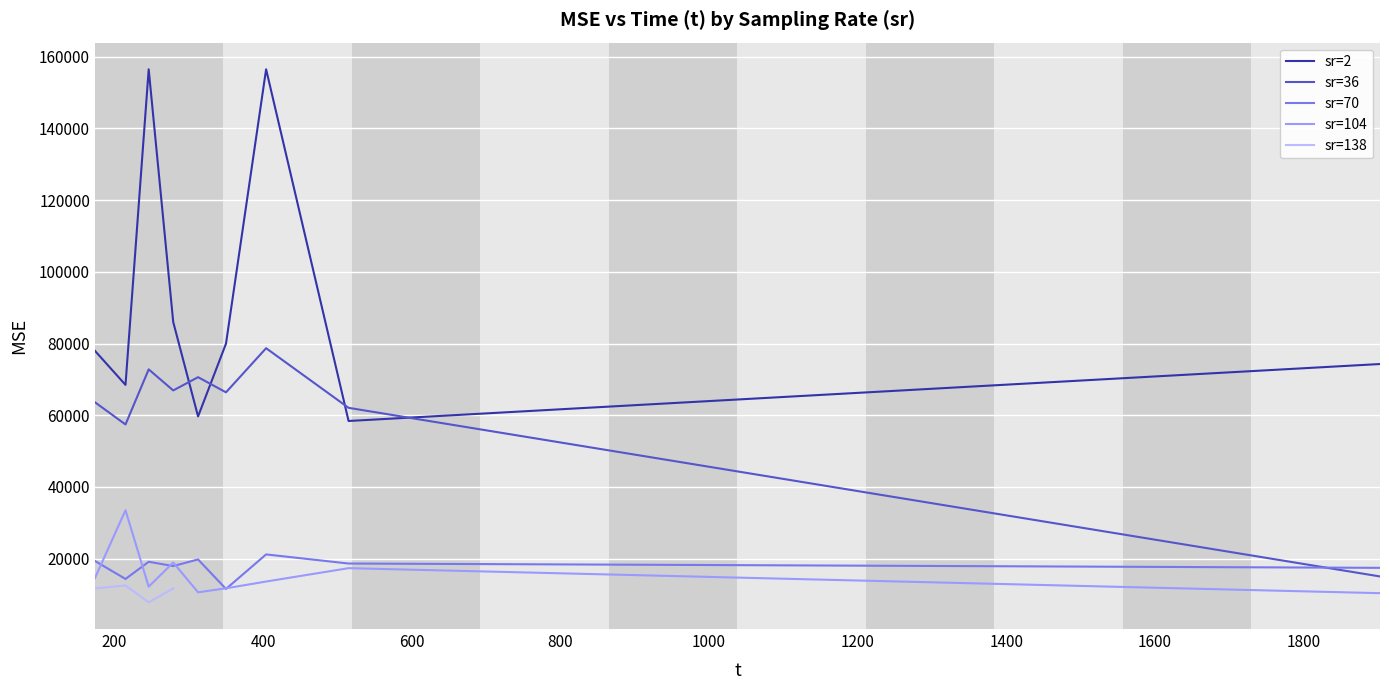

What is the lowest value of the sr=36 series?

15041.6